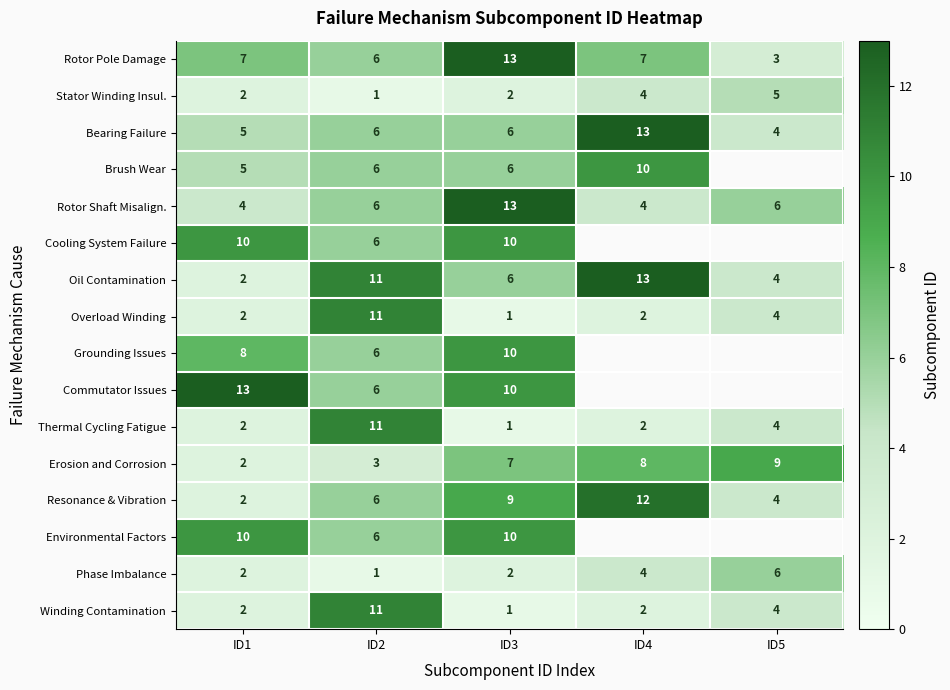

Is the value of Rotor Shaft Misalign. at ID2 greater than the value of Resonance & Vibration at ID4?

No